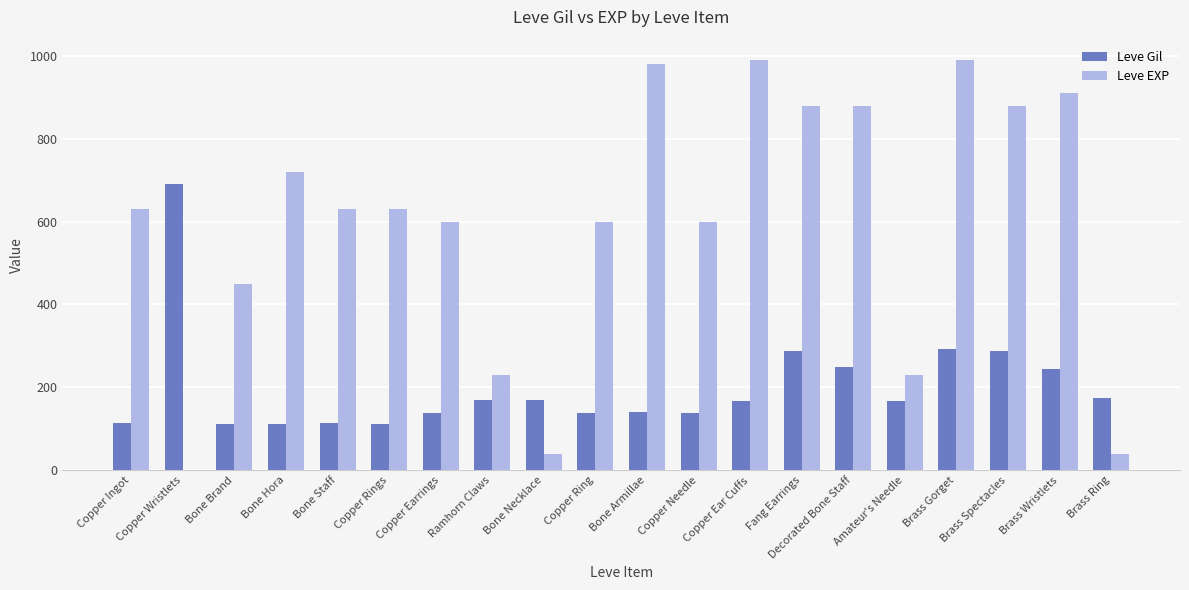

Between Ramhorn Claws and Copper Ear Cuffs, which series saw the biggest shift?

Leve EXP